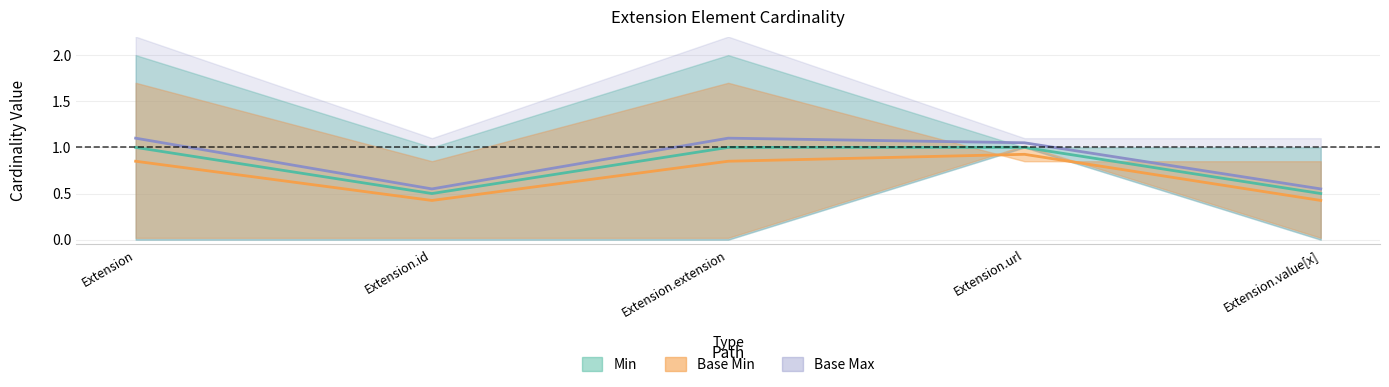

Reading left to right, list all the values displayed in this chart.

Min (center): 1.0	0.5	1.0	1.0	0.5
Base Min (center): 0.8	0.4	0.8	0.9	0.4
Base Max (center): 1.1	0.6	1.1	1.1	0.6